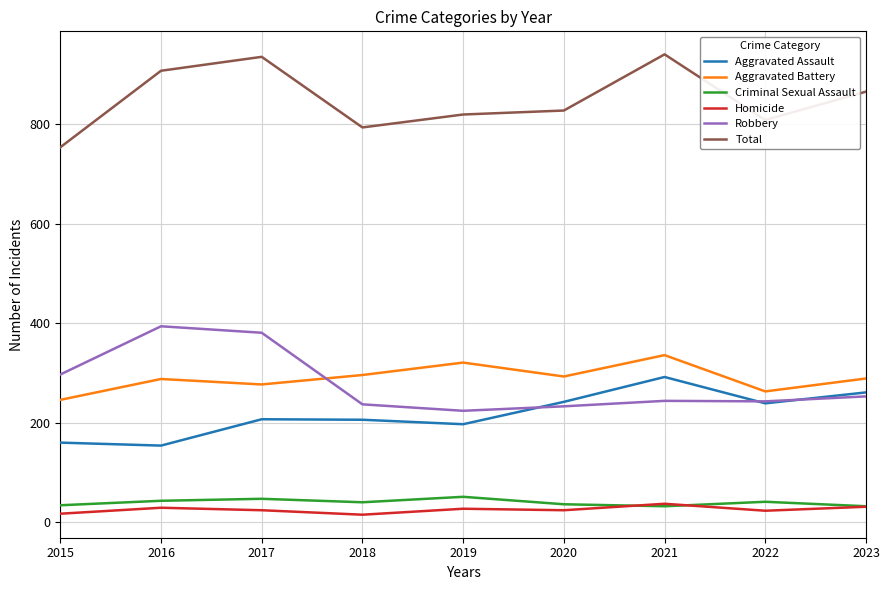

What is the difference between the highest and lowest values at 2016?

879